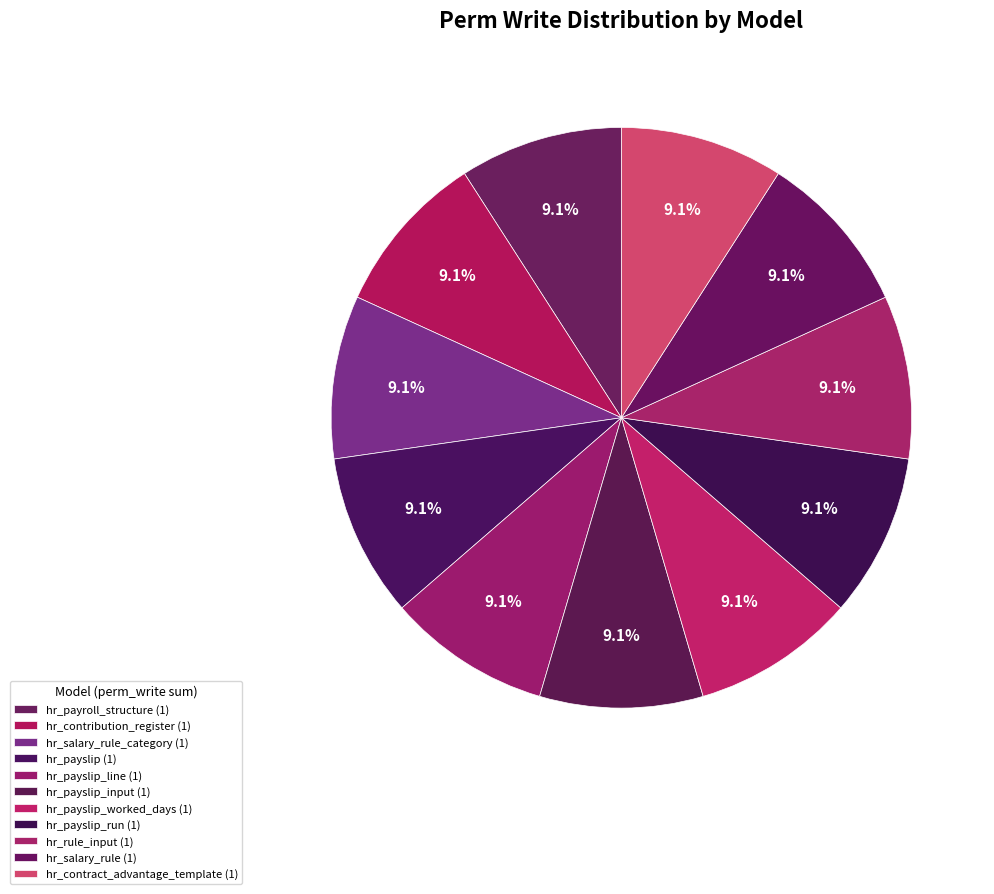

How many segments does this pie chart have?

11